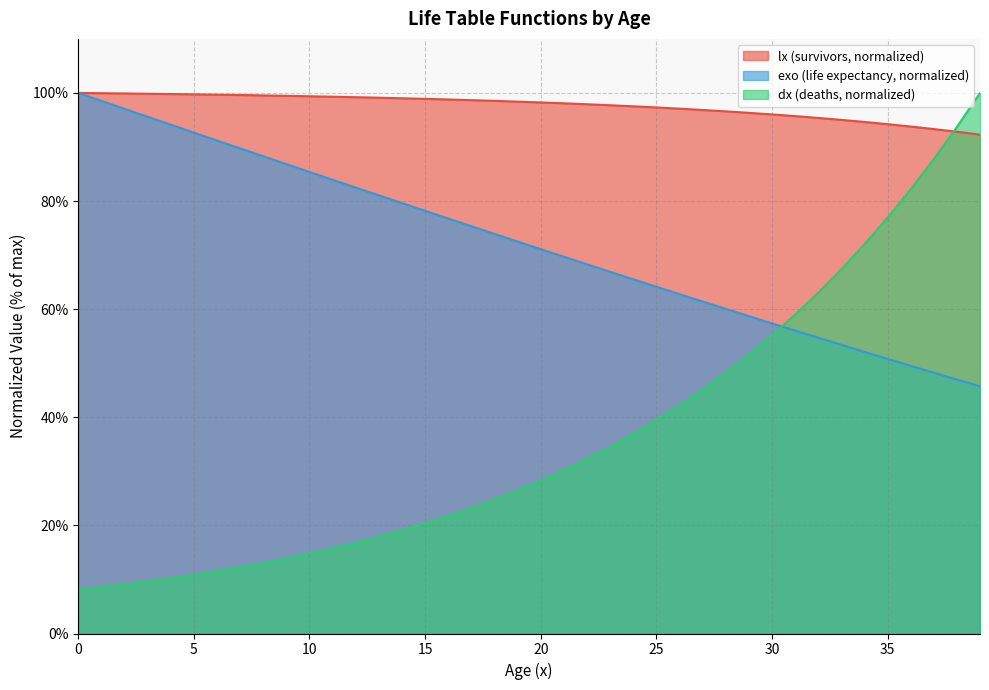

What is the highest value of the lx series?

100.0